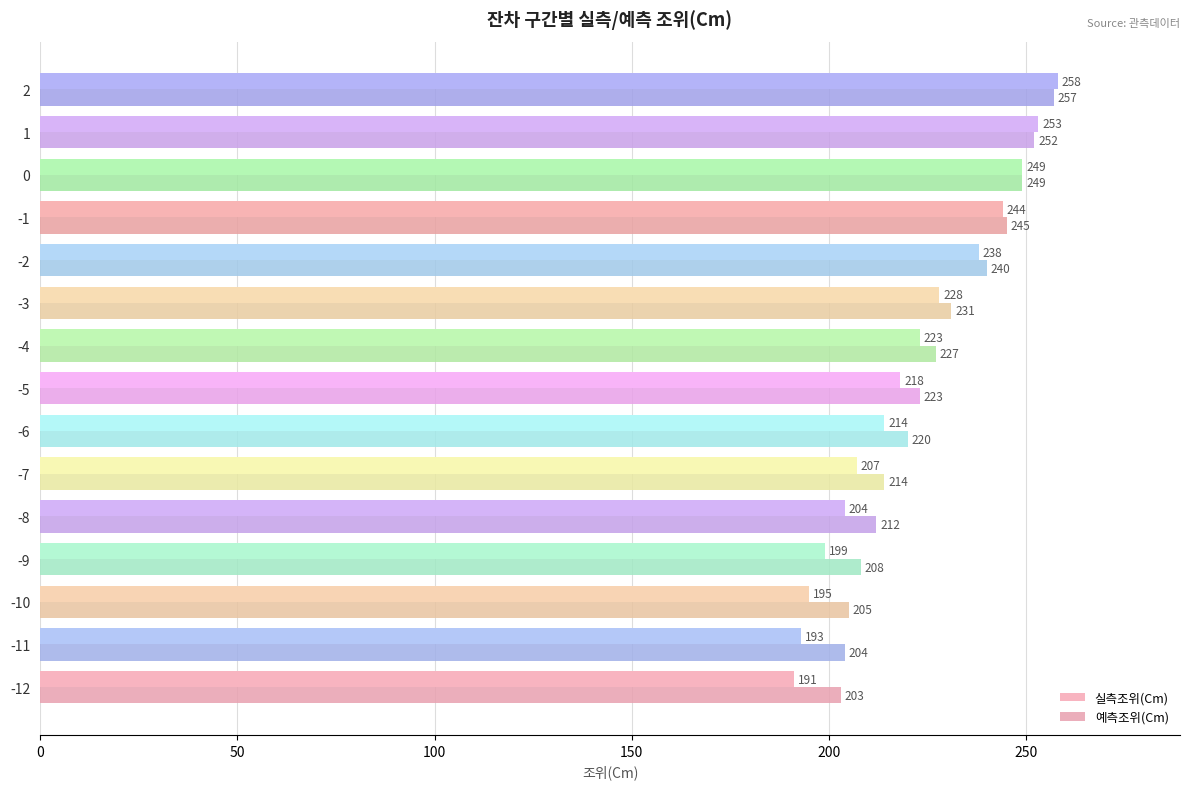

List the series in order of their overall mean, lowest first.

실측조위(Cm), 예측조위(Cm)